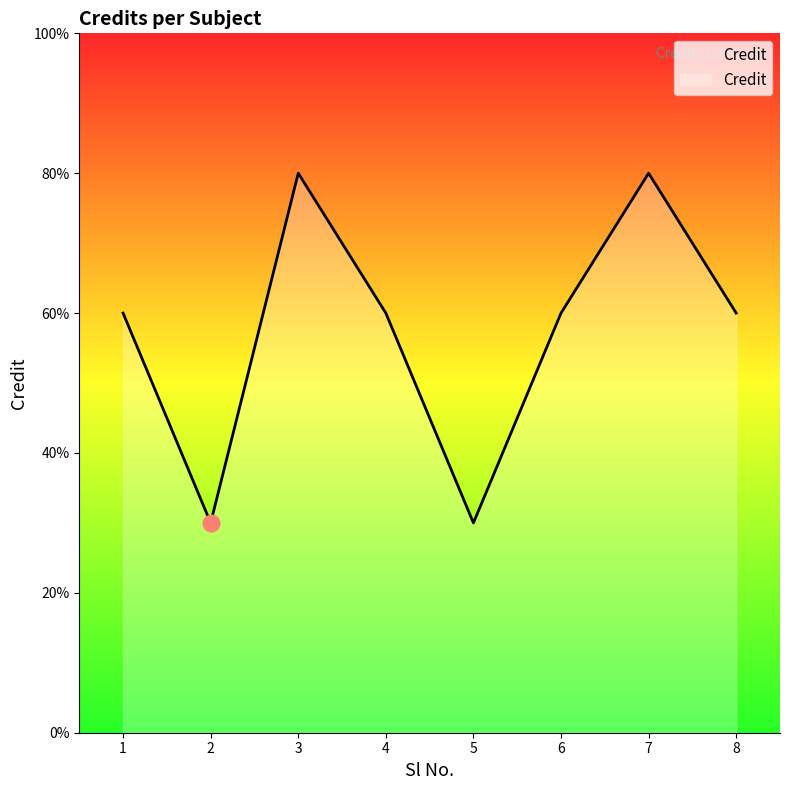

The value at 8 is 6. True or false?

True